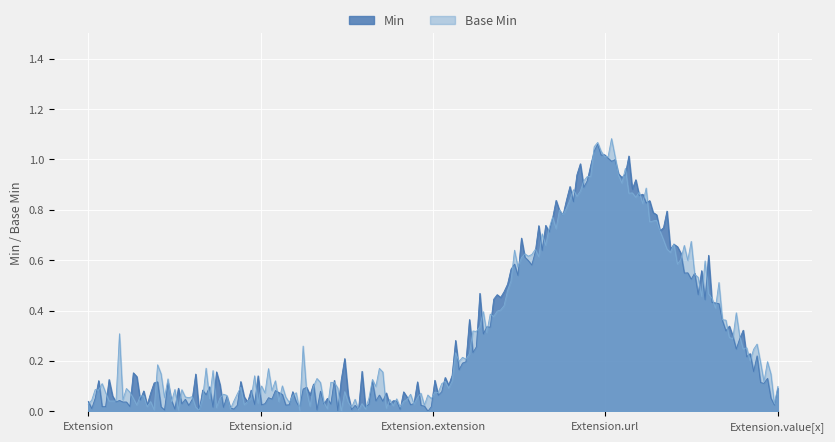

The chart shows a value of 0 at 15. True or false?

False